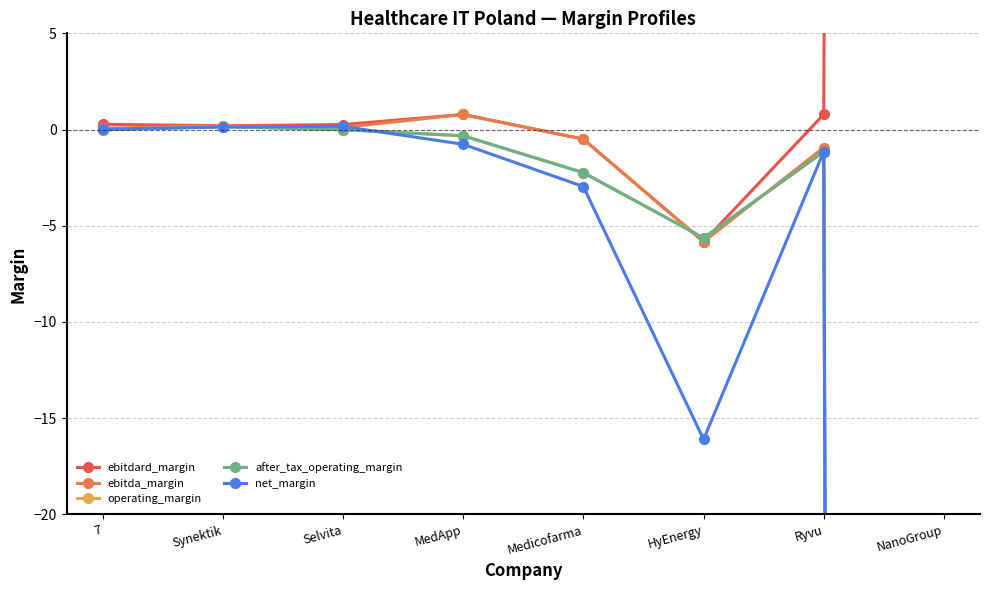

Where do ebitdard_margin and operating_margin first cross each other?

Medicofarma and HyEnergy